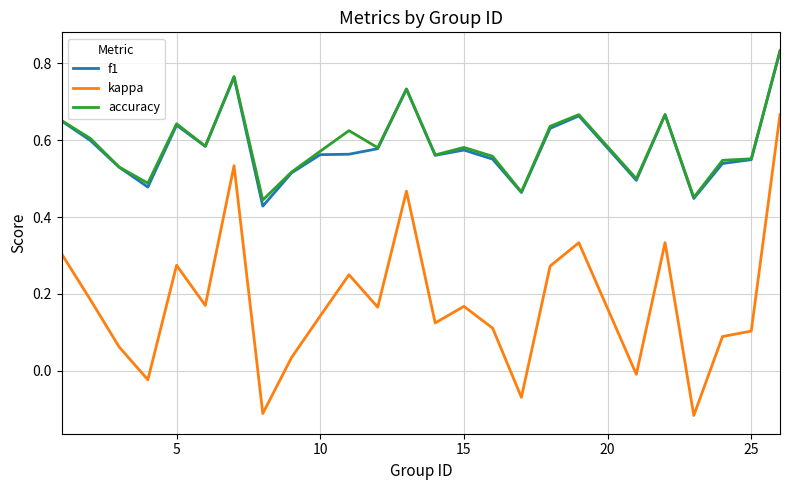

Count the number of data series in this chart.

3